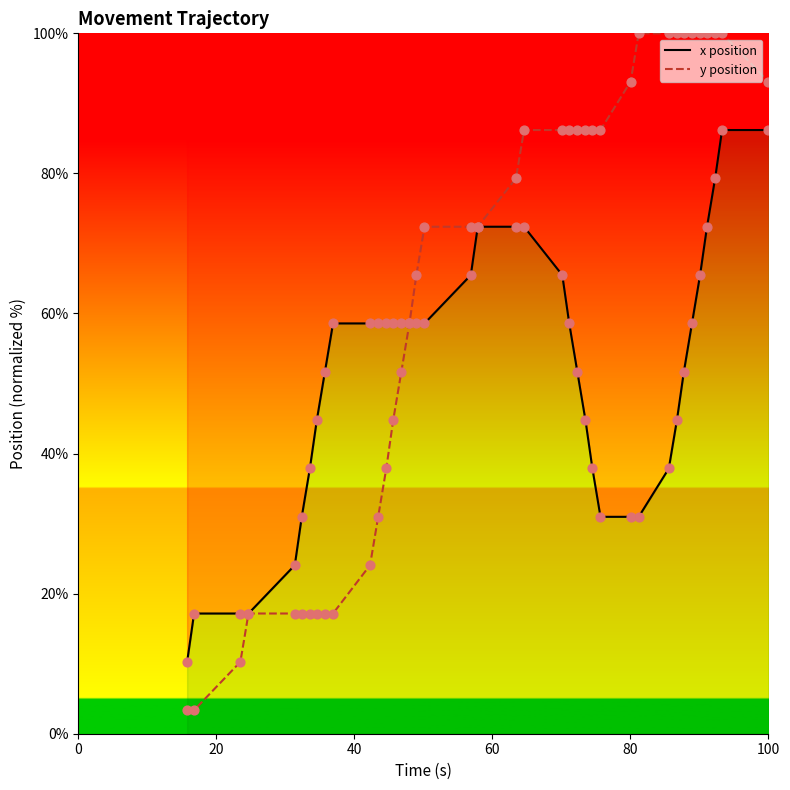

Which series has the largest total across all categories?

y position